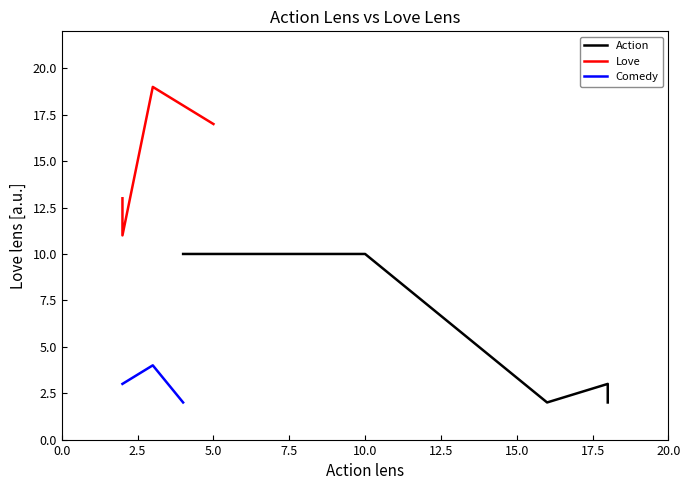

Reading left to right, transcribe all the data shown in this chart.

Action=10	1=2	2=3	3=13	4=2	5=10	6=4	7=3	8=11	9=2	10=19	11=17